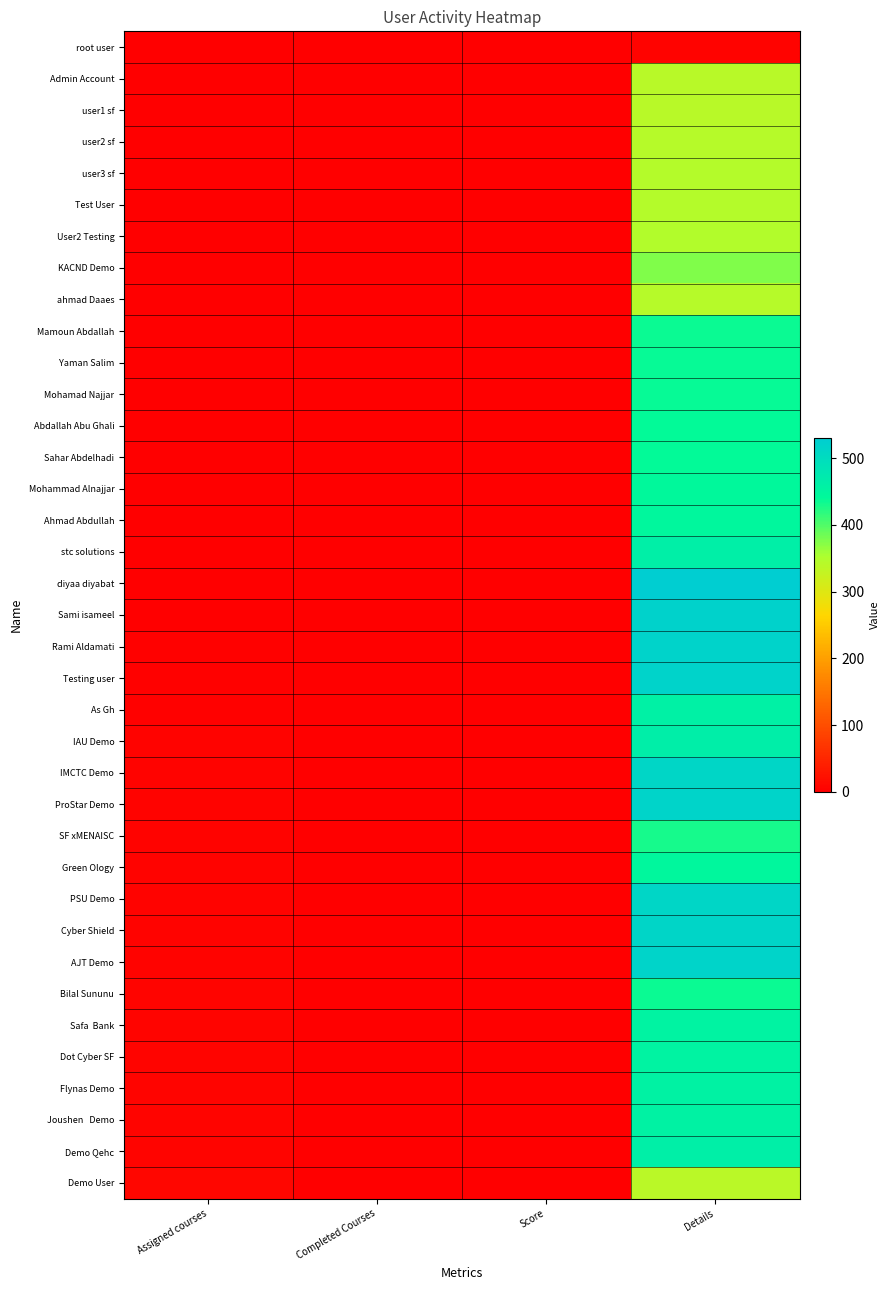

At how many categories does at least one series exceed 501?

1